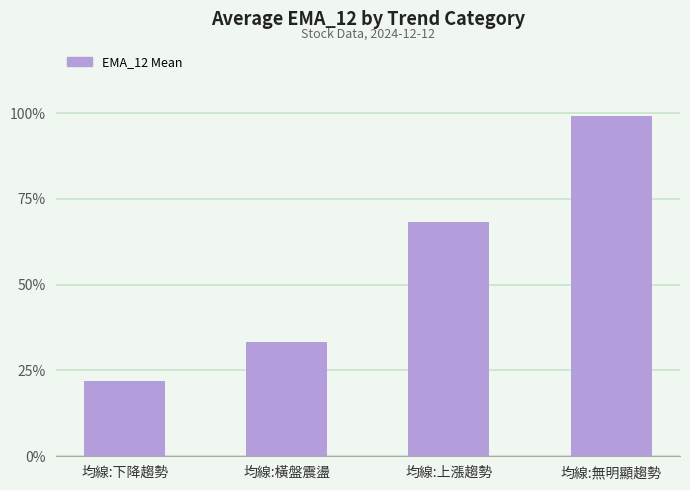

What is the label of the 2nd bar from the right?

均線:上漲趨勢